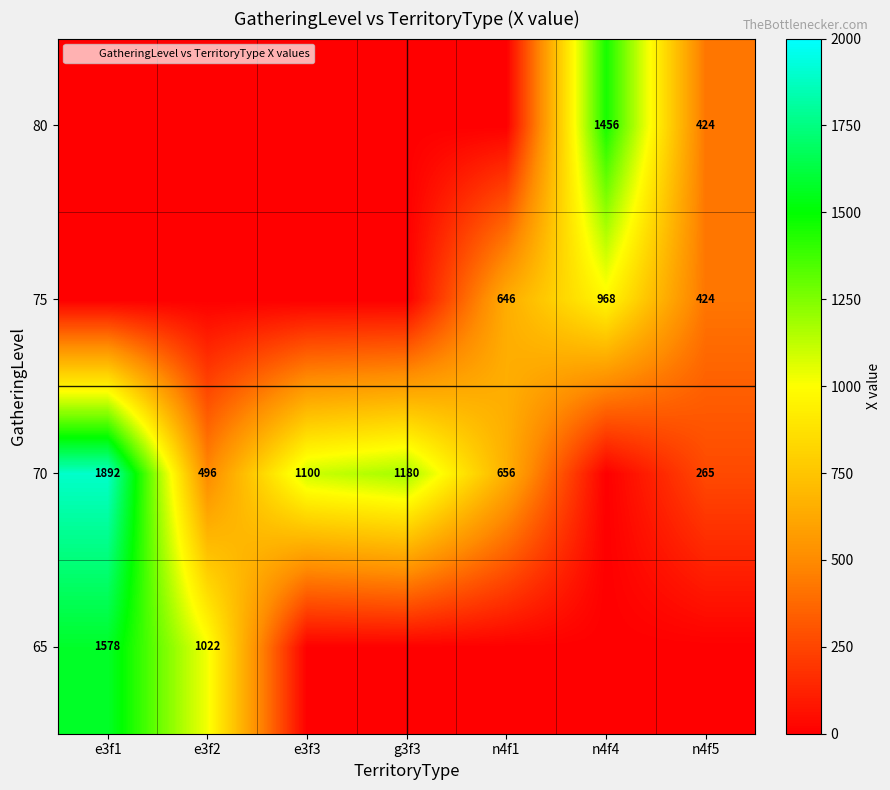

The 70 series shows 336 at n4f1. True or false?

False